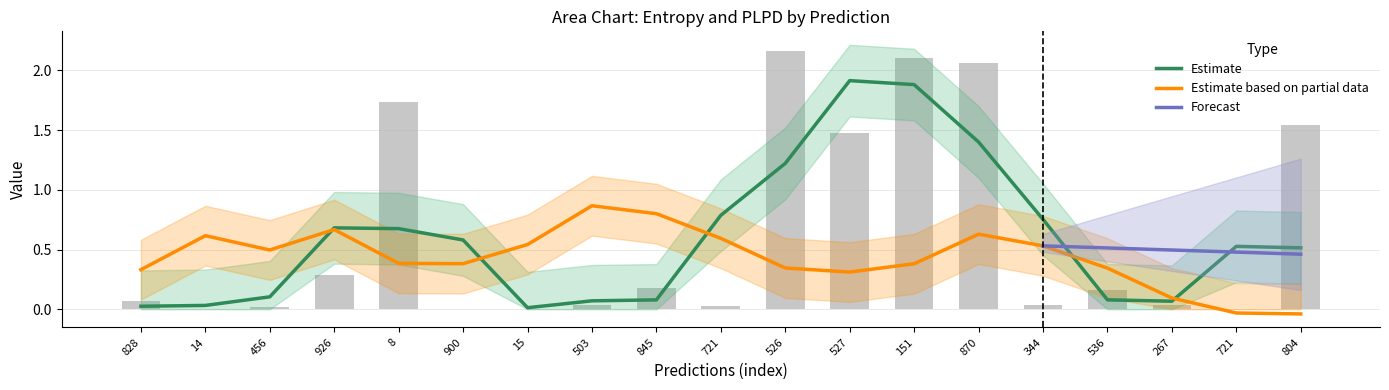

What is the label of the 10th bar from the right?

721